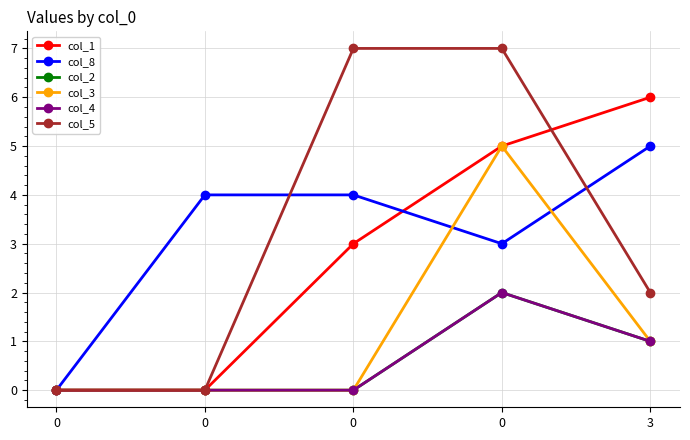

What is the sum of the col_2 values at 0 and 0?

2